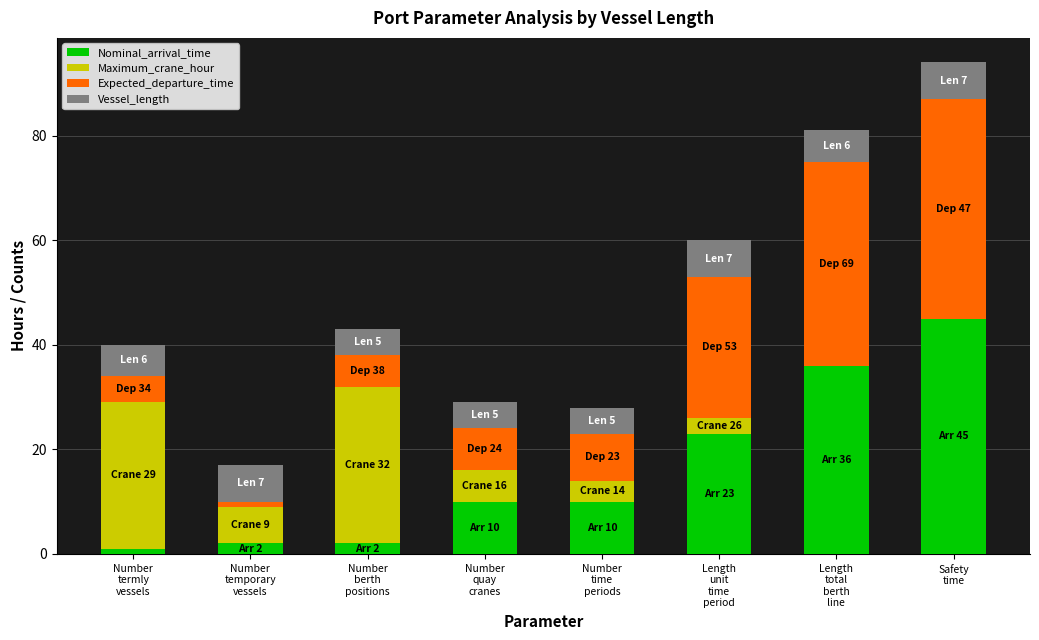

What is the highest value of the Nominal_arrival_time series?

45